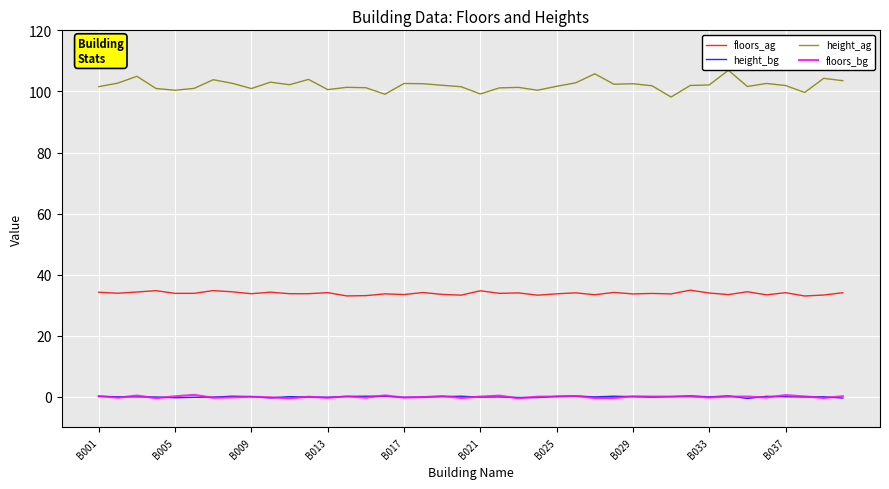

In floors_ag, how many points are higher than both neighbors (excluding endpoints)?

14